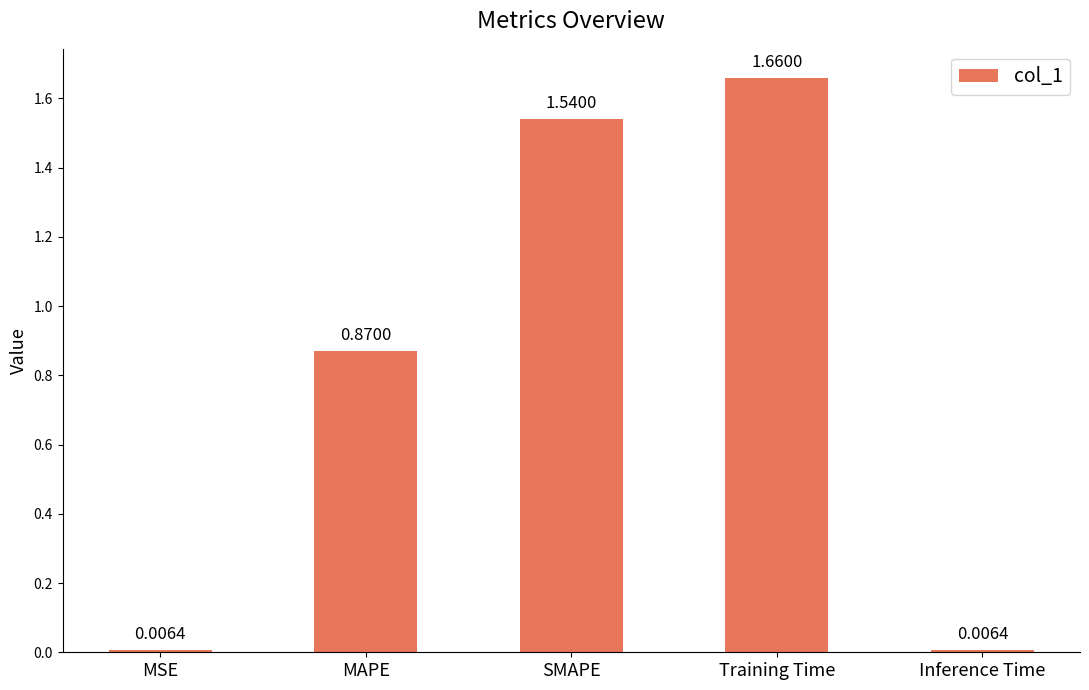

What is the label of the 3rd bar from the right?

SMAPE